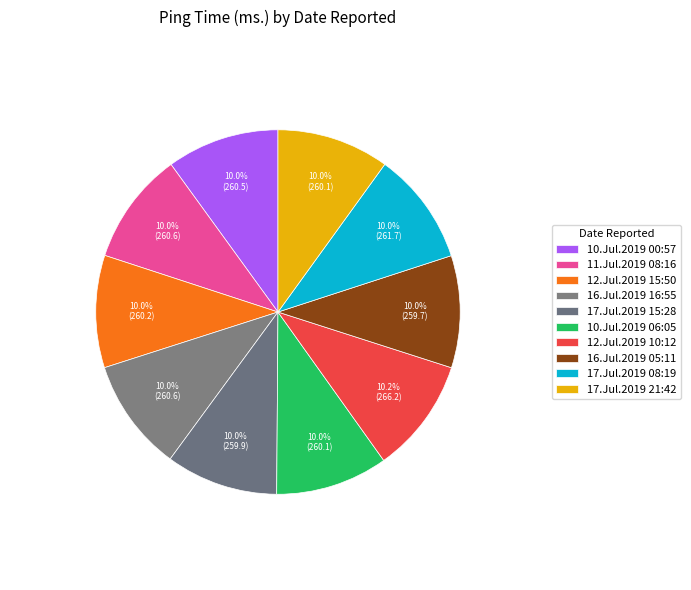

Does any single category account for the majority?

No